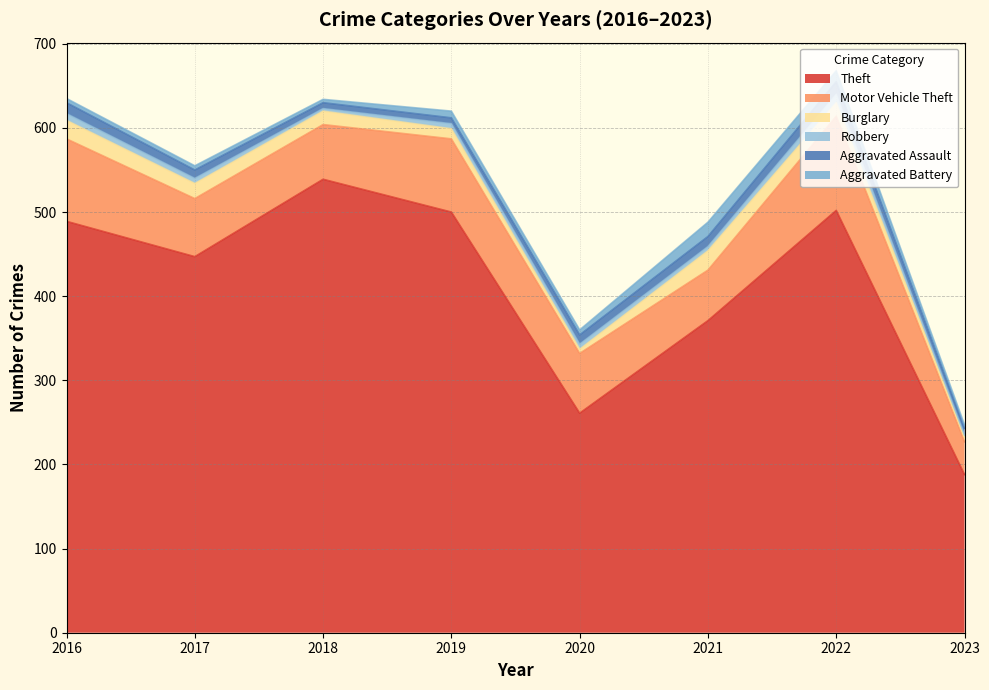

What is the average value of the 2016 series?

128